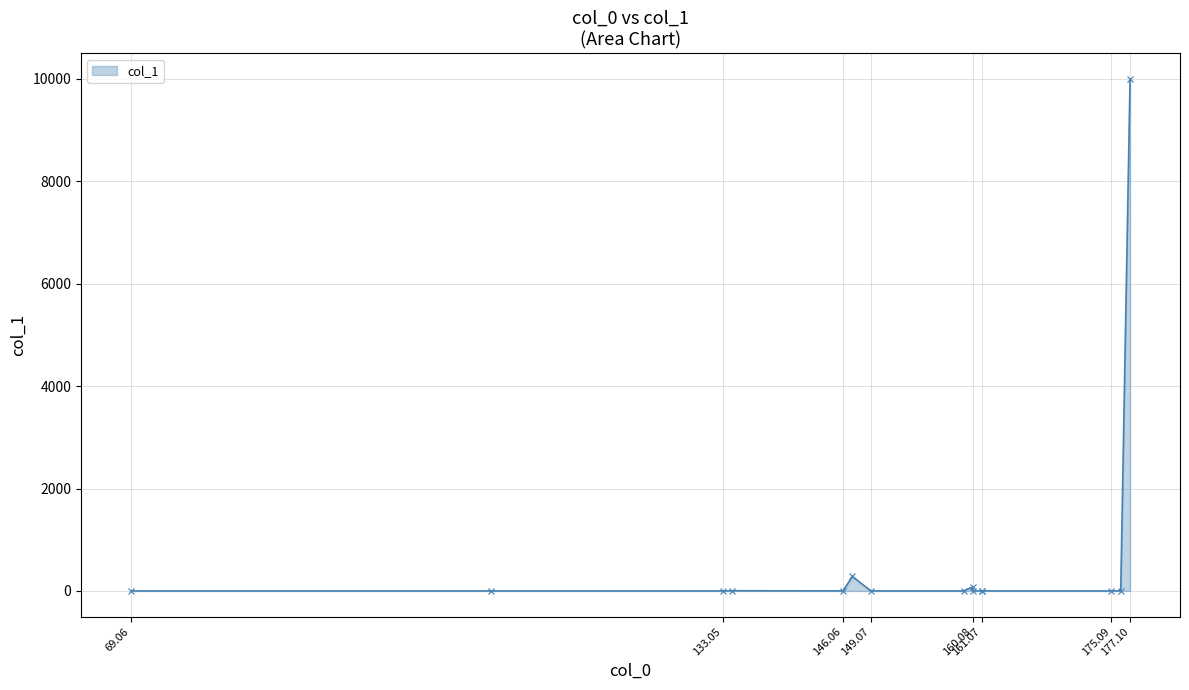

What is the maximum value shown in the chart?

10000.0